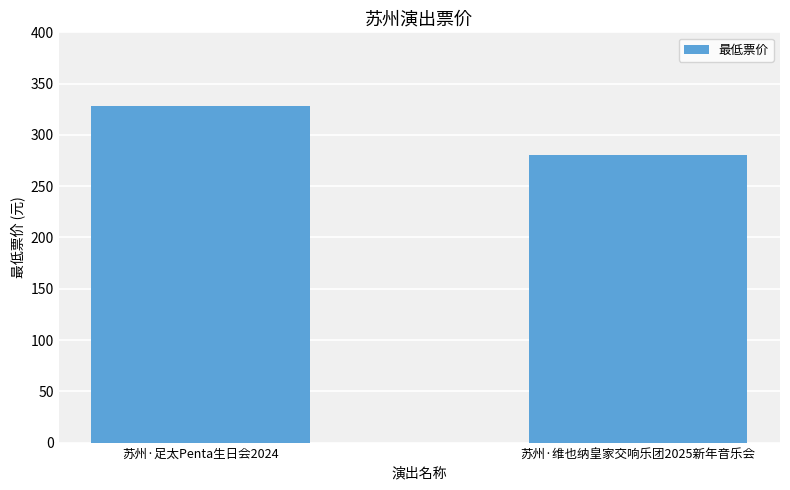

What is the ratio of the value at 苏州·维也纳皇家交响乐团2025新年音乐会 to the value at 苏州·足太Penta生日会2024?

0.9